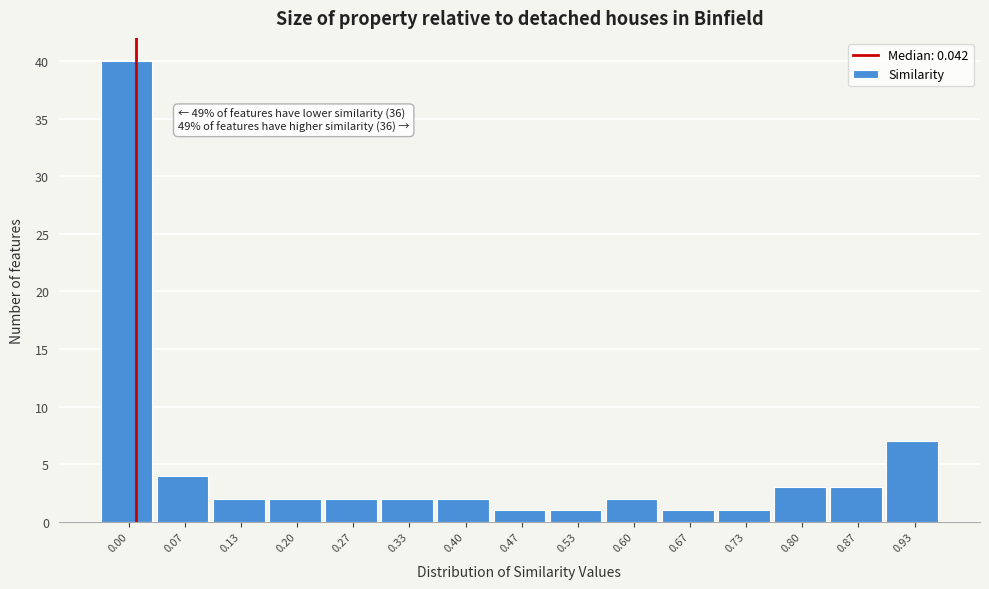

Reading right to left, list all the values displayed in this chart.

7	3	3	1	1	2	1	1	2	2	2	2	2	4	40